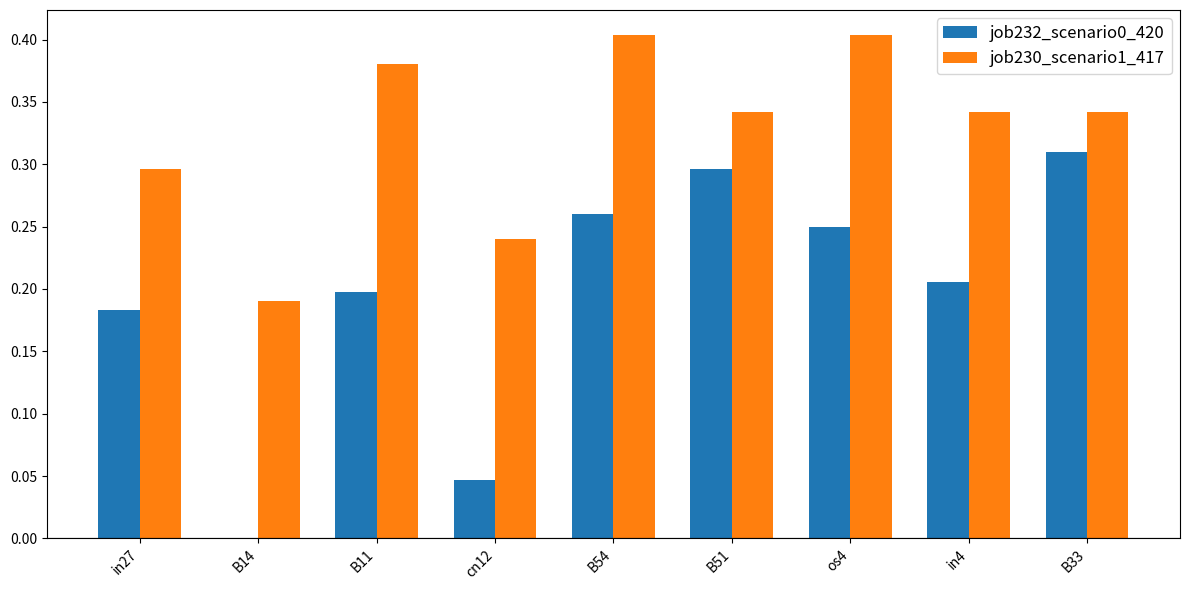

What is the total value across all series at in27?

0.5